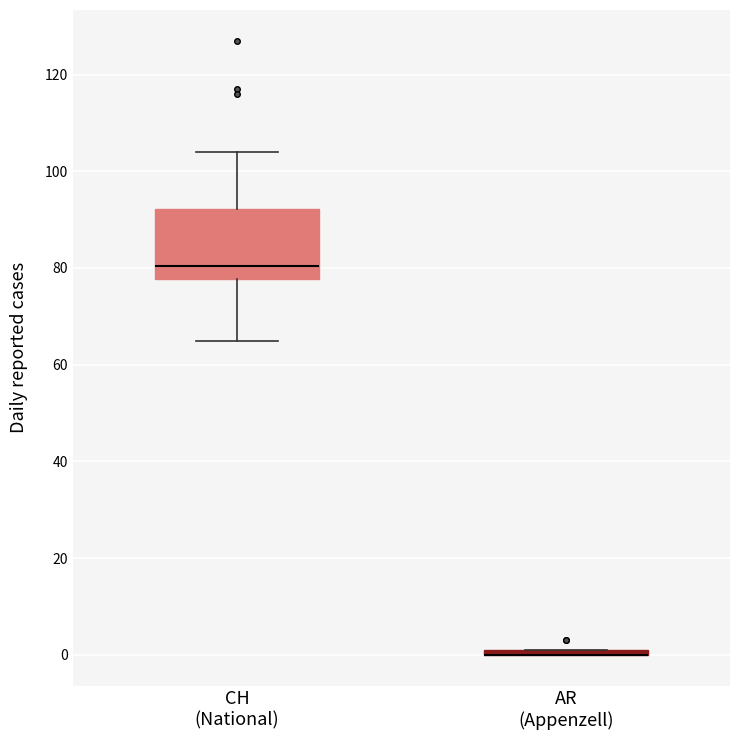

Where is the upper edge of the box for AR (Appenzell) on the y-axis? The values are not printed on the chart, so give them approximately, as read against the axis.

2